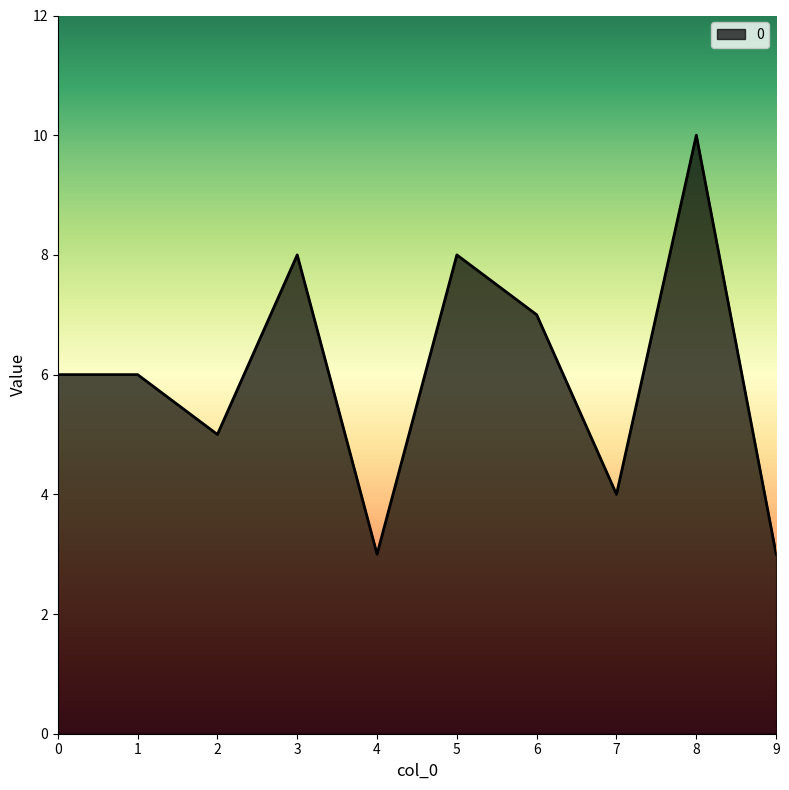

How many interior local valleys (lower than both neighbors) does the data have?

3